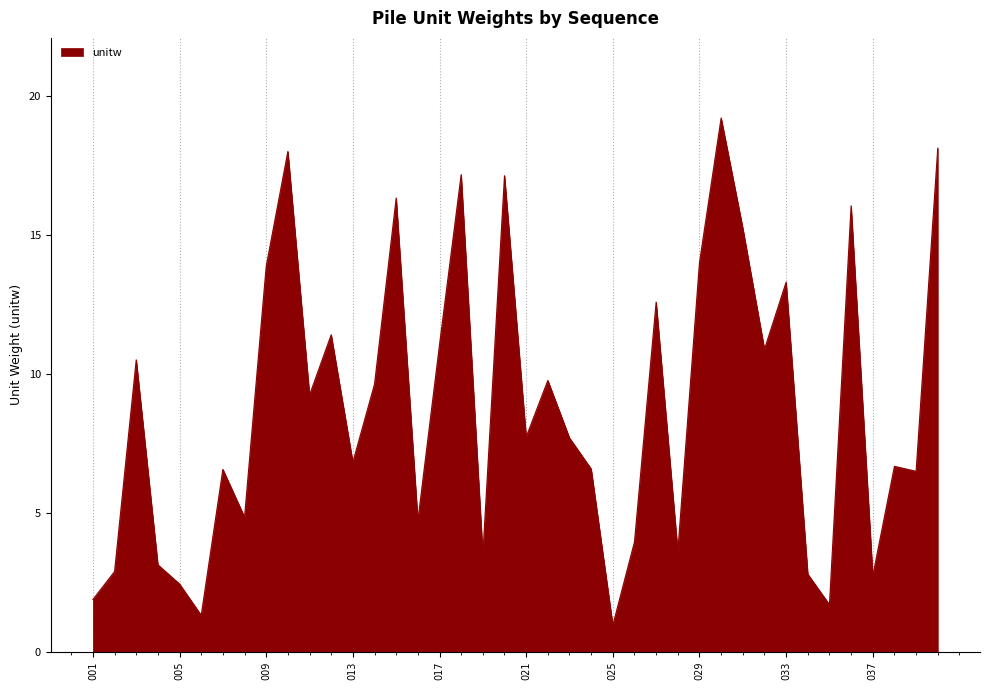

What is the maximum value shown in the chart?

19.2